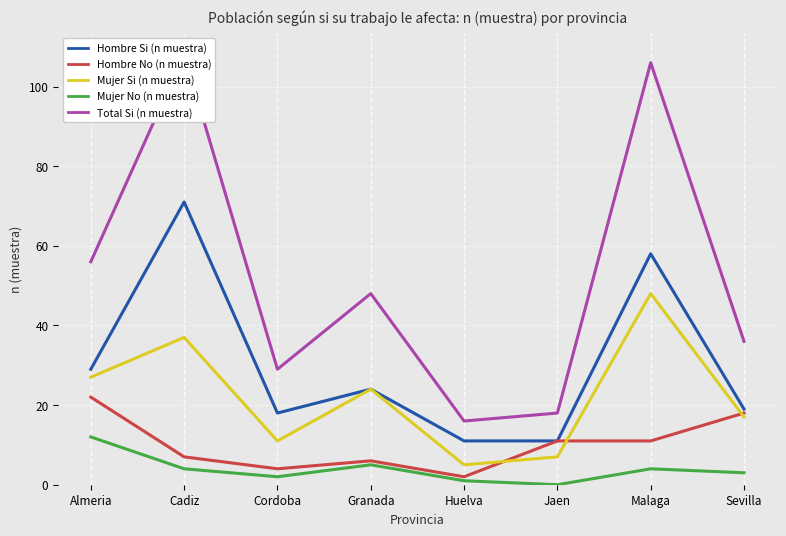

True or false: Total Si (n muestra) has more than 0 points higher than both neighbors.

True